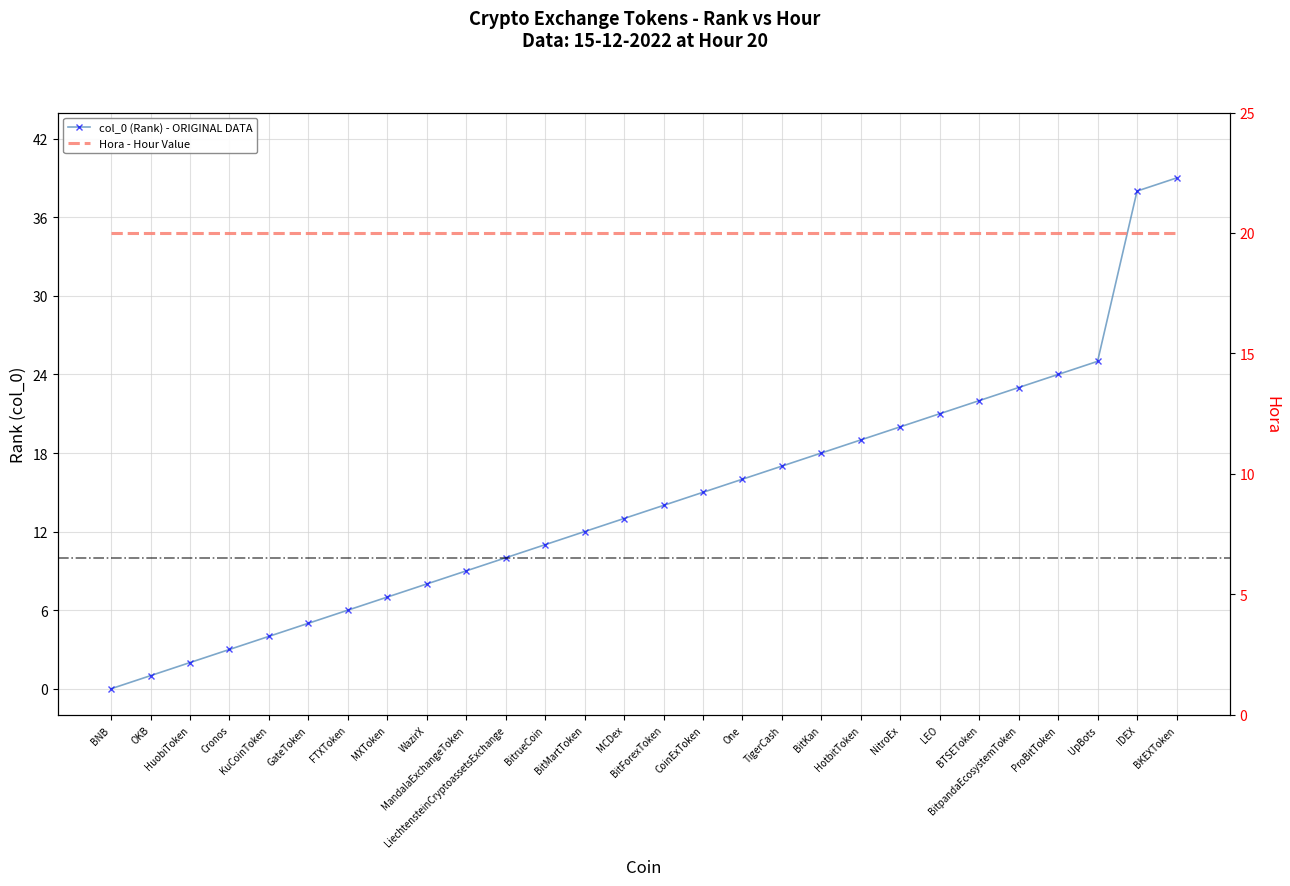

What is the difference between the maximum and minimum values in the col_0 (Rank) - ORIGINAL DATA series?

39